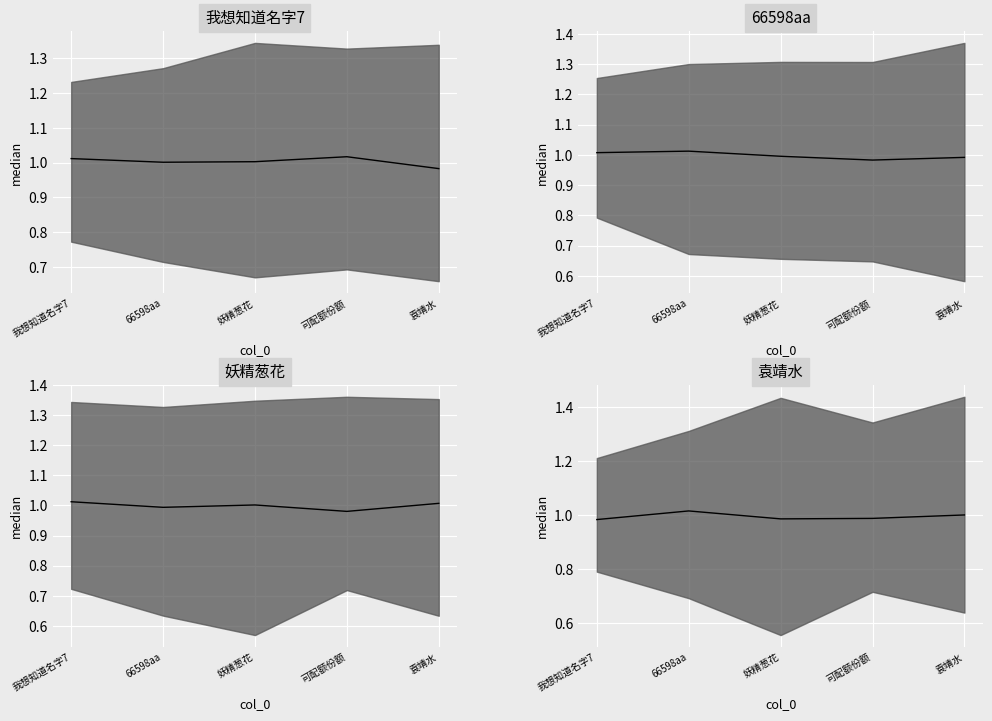

Reading right to left, extract all data points from this chart.

1.0	1.0	1.0	1.0	1.0